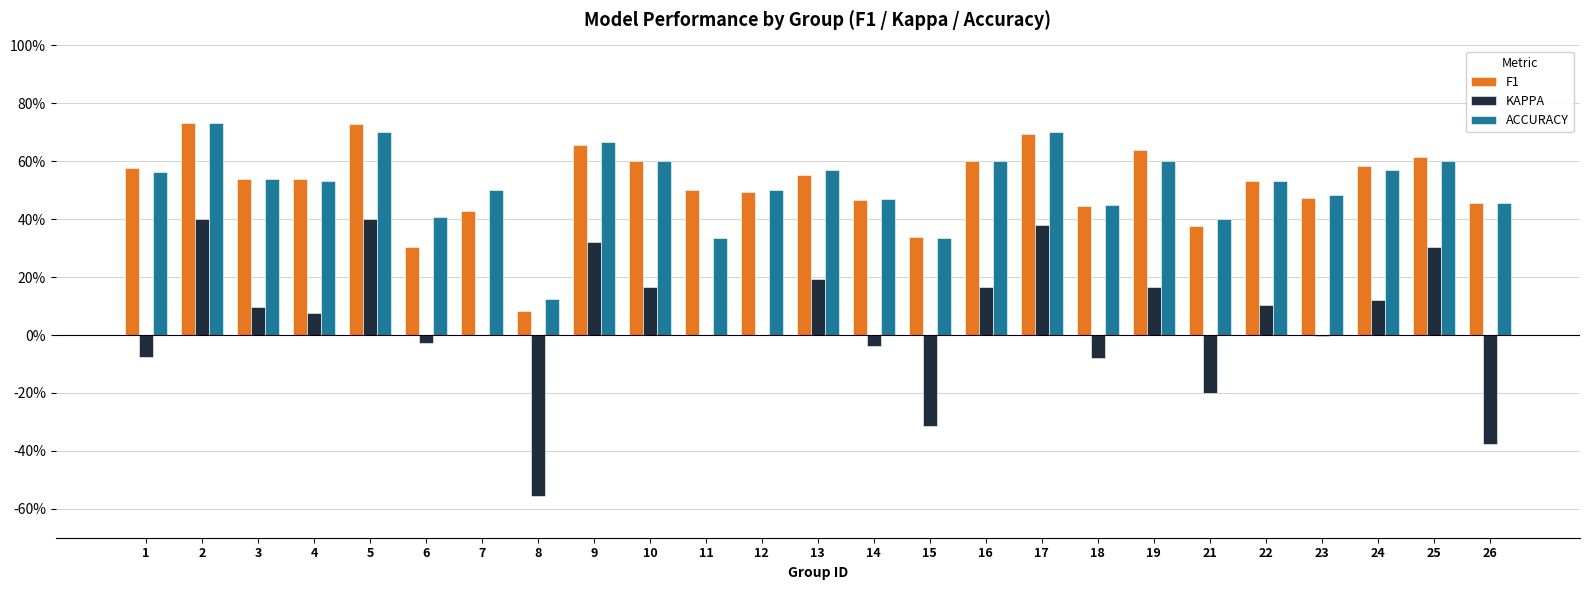

Which series has the widest spread of values?

KAPPA